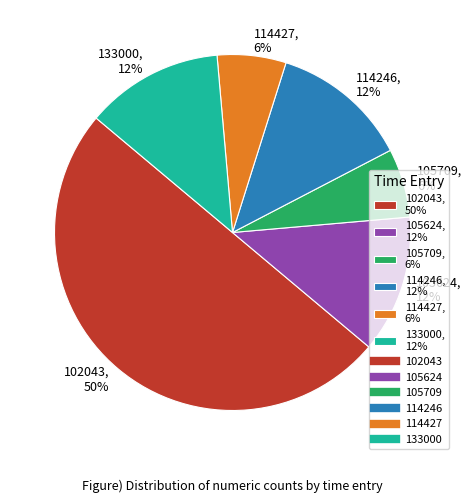

What is the ratio of the value at 105624 to the value at 133000?

1.0